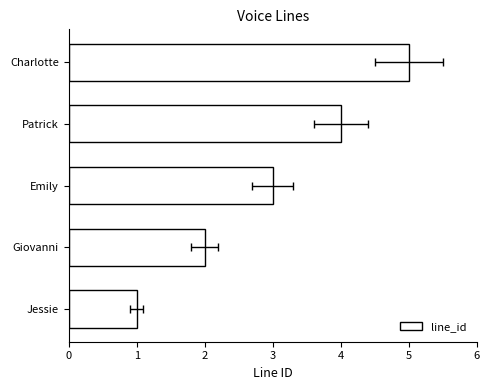

What is the ratio of the value at Patrick to the value at Giovanni?

2.0